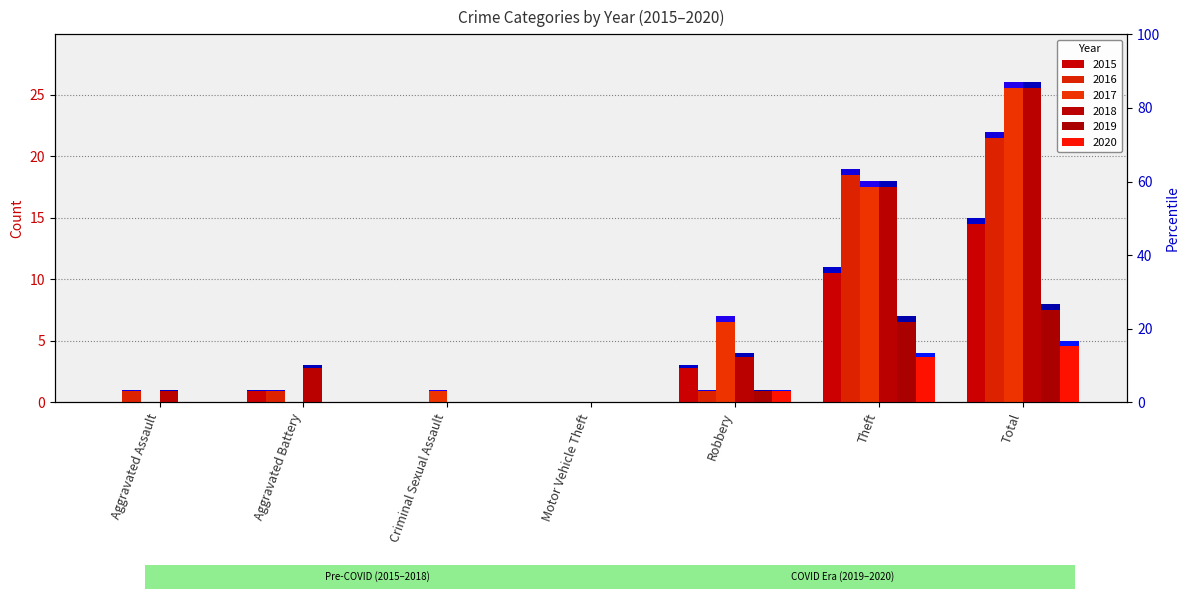

Reading left to right, what are all the values shown in this chart?

2015: 0	1	0	0	3	11	15
2016: 1	1	0	0	1	19	22
2017: 0	0	1	0	7	18	26
2018: 1	3	0	0	4	18	26
2019: 0	0	0	0	1	7	8
2020: 0	0	0	0	1	4	5